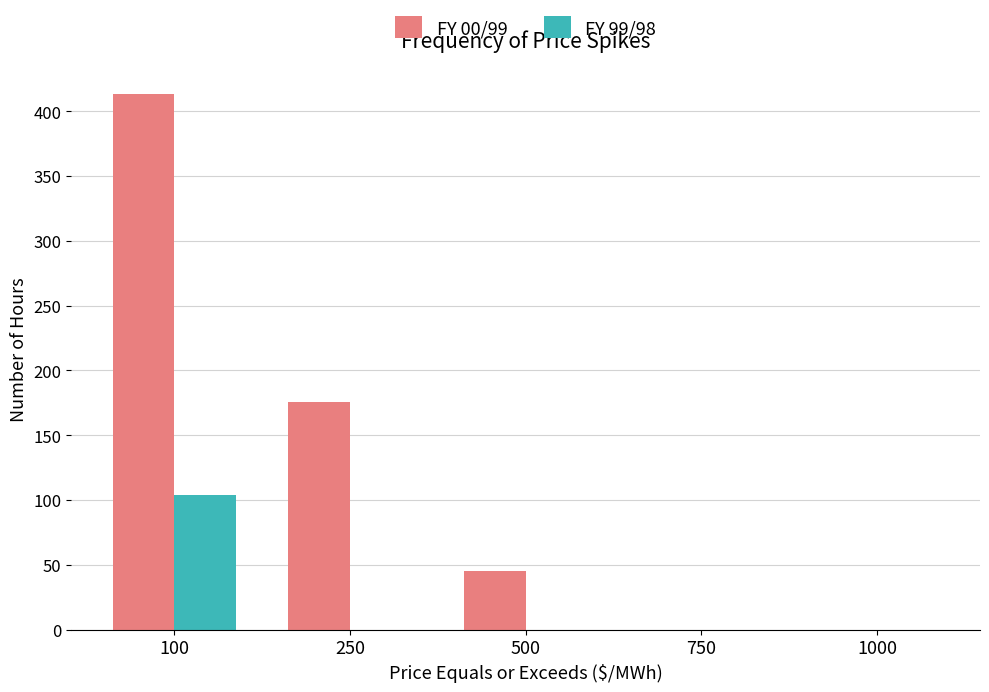

What is the average value of the FY 99/98 series?

21